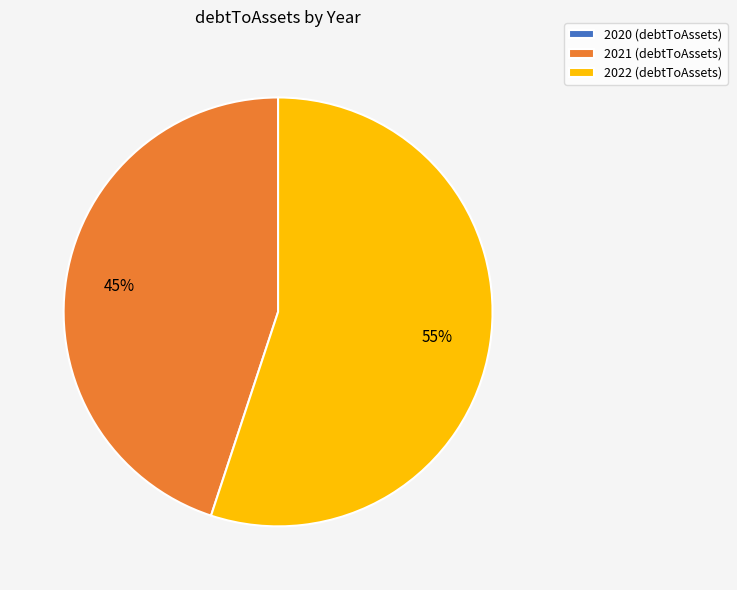

To the nearest percent, what is the difference between the largest and smallest slice percentages?

55%